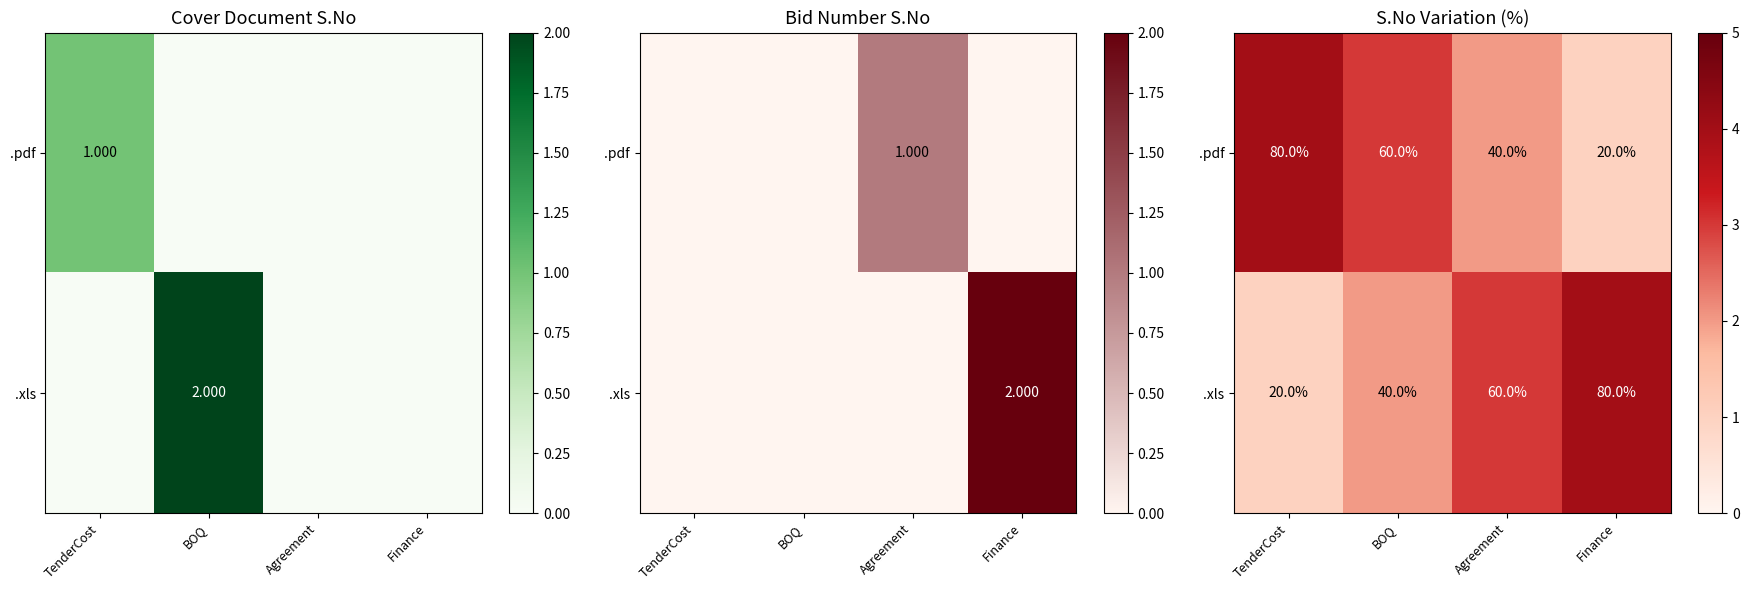

At which label is .pdf closest to 2?

Agreement